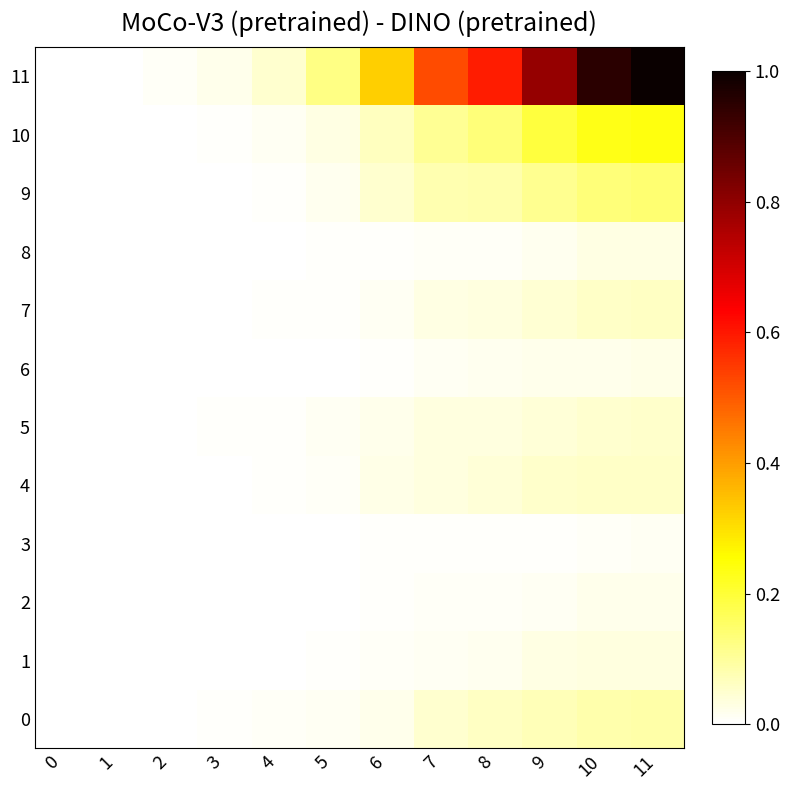

Rank the series at 1 from highest to lowest value.

row_11, row_2, row_4, row_5, row_9, row_0, row_1, row_3, row_6, row_7, row_8, row_10